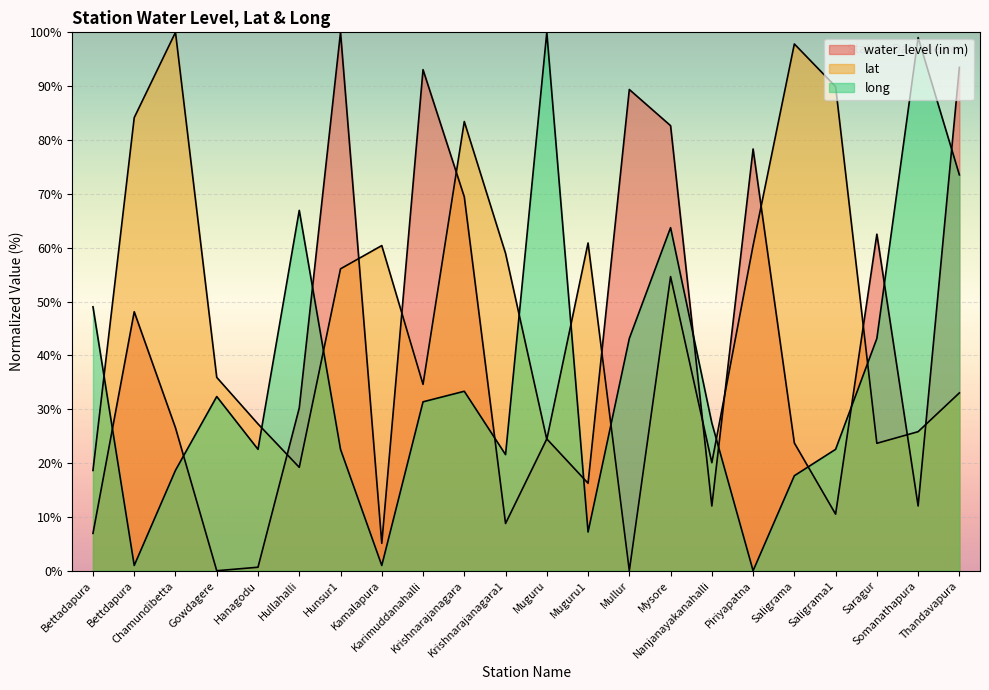

Where does the lat series first go above 54?

Bettdapura